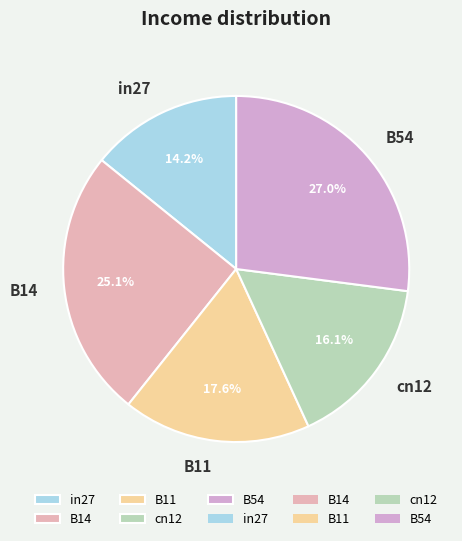

The B11 slice represents 28% of the pie. True or false?

False